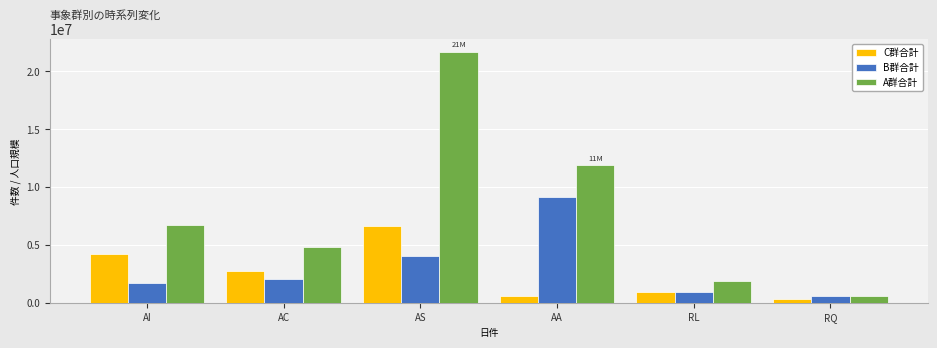

Are the bars grouped side by side (vs. stacked)?

Yes